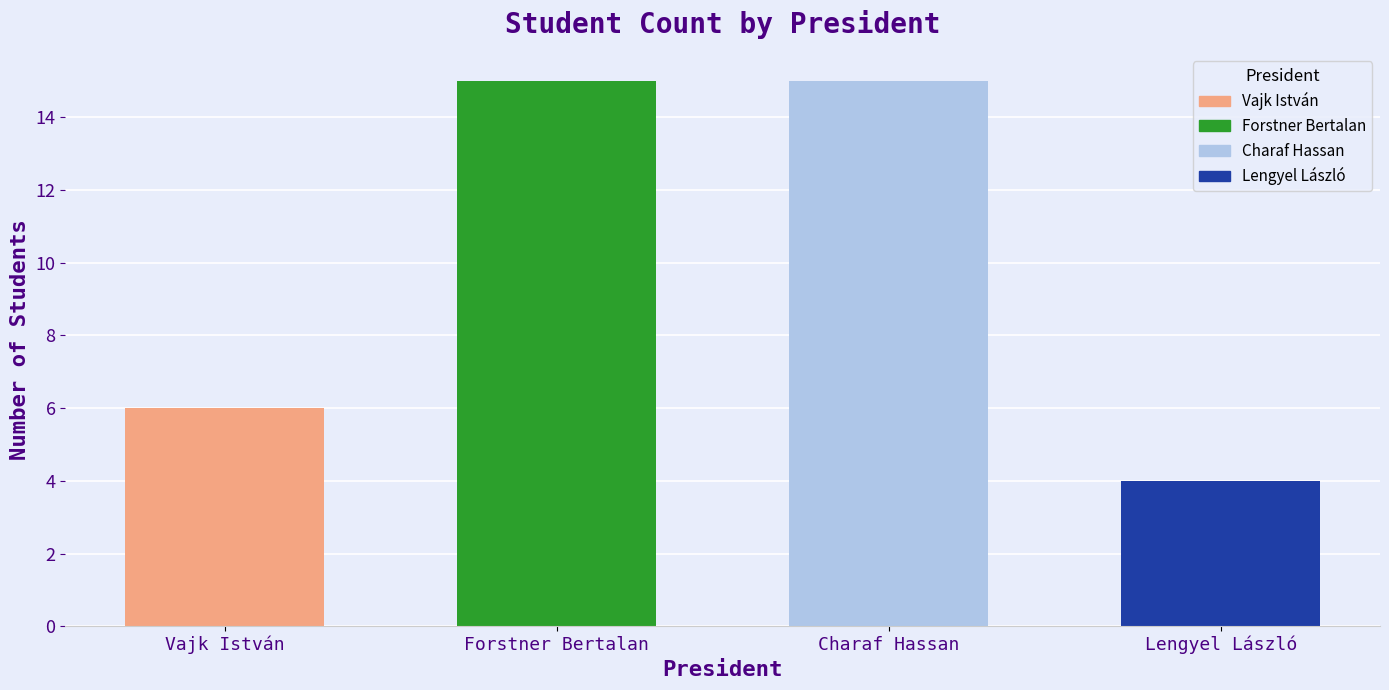

Reading left to right, list all the values displayed in this chart.

6	15	15	4